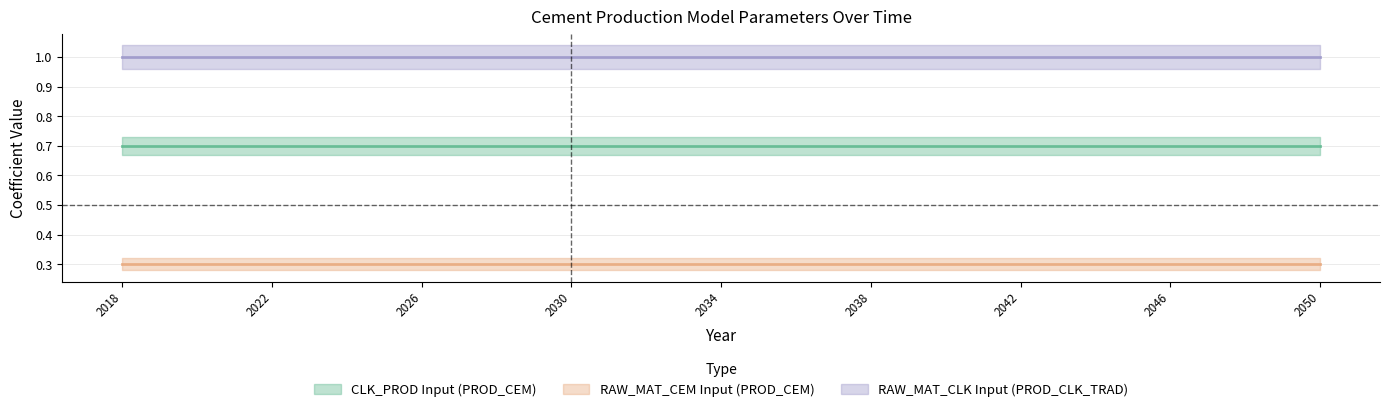

Is this an area chart (filled region under the line)?

No